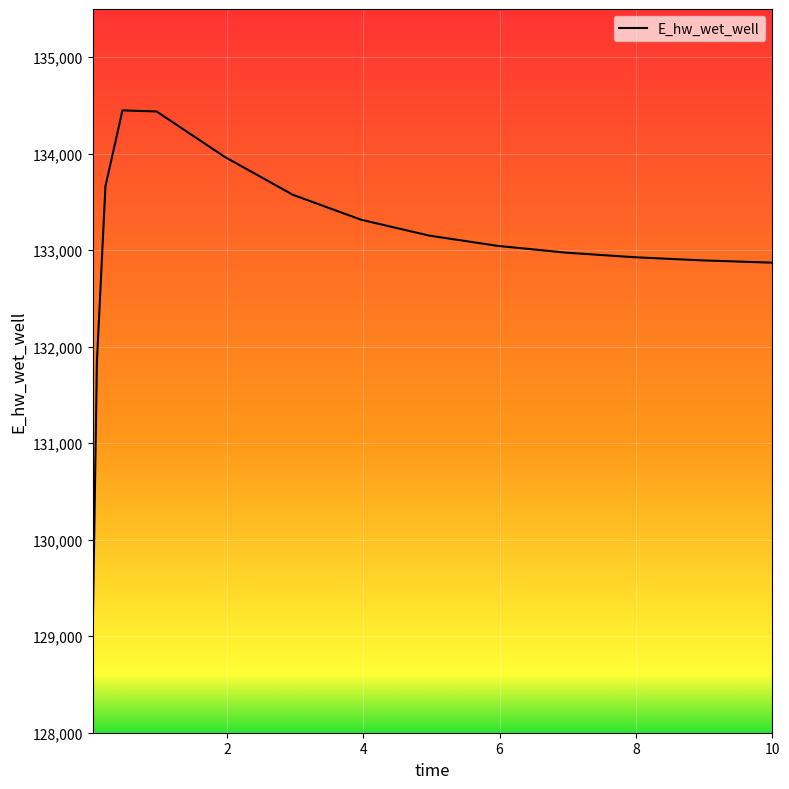

What is the difference between the second highest and second lowest values?

2593.7